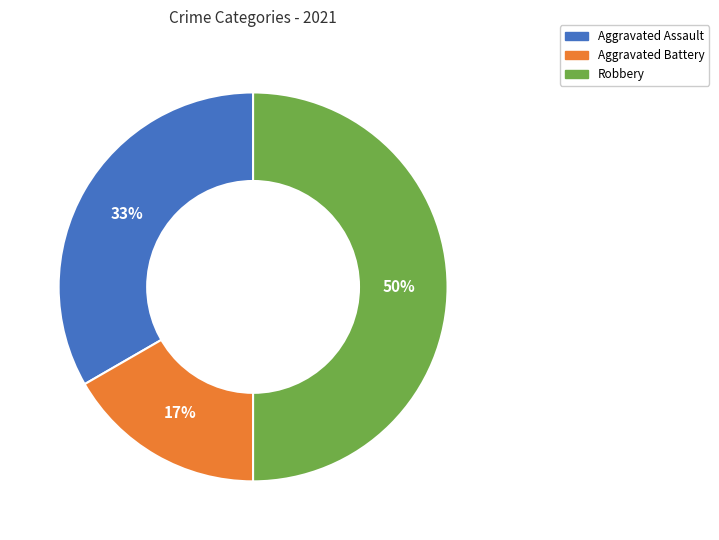

To the nearest percent, what is the difference between the largest and smallest slice percentages?

33%